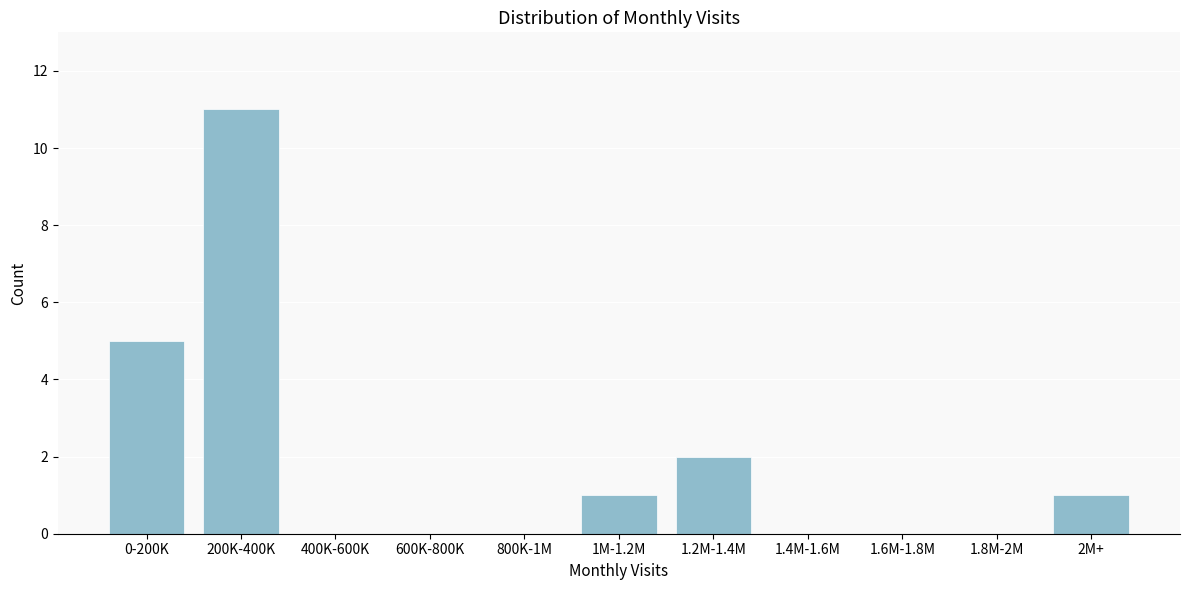

Reading right to left, list all the values displayed in this chart.

2M+=1	1.8M-2M=0	1.6M-1.8M=0	1.4M-1.6M=0	1.2M-1.4M=2	1M-1.2M=1	800K-1M=0	600K-800K=0	400K-600K=0	200K-400K=11	0-200K=5